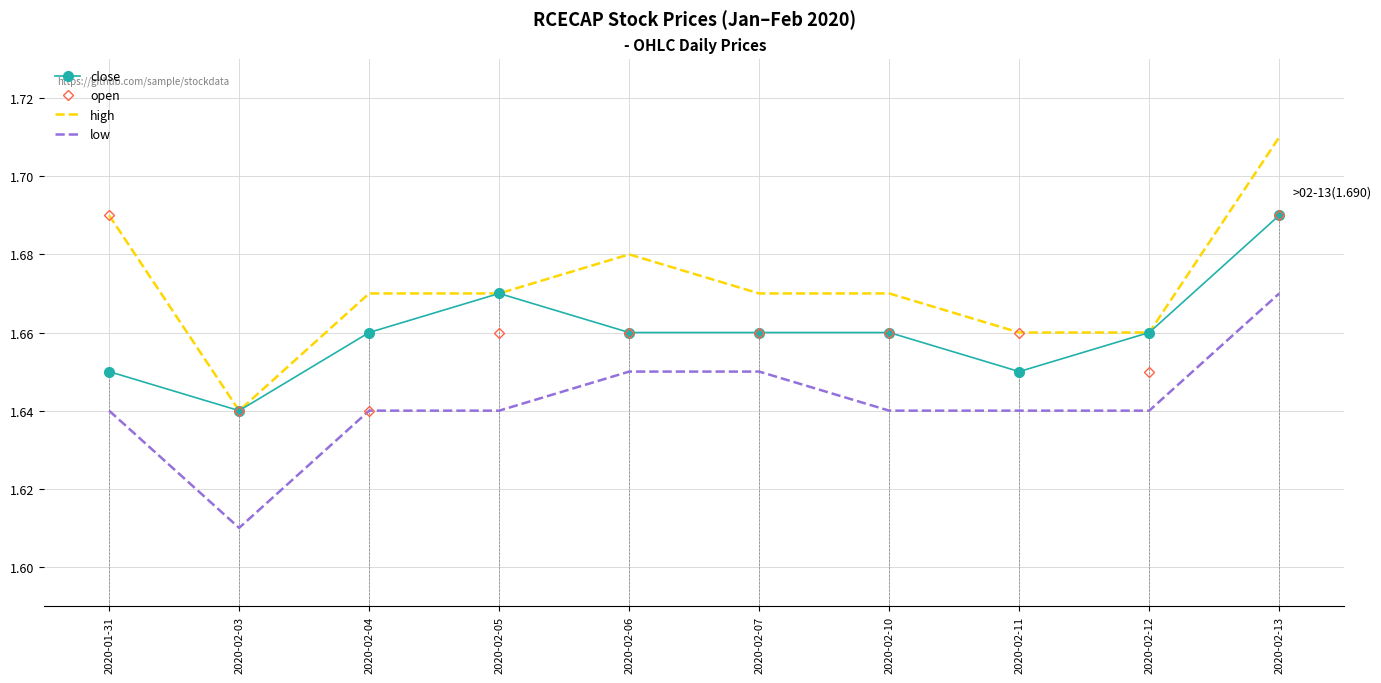

What is the label of the 10th point from the right?

2020-01-31